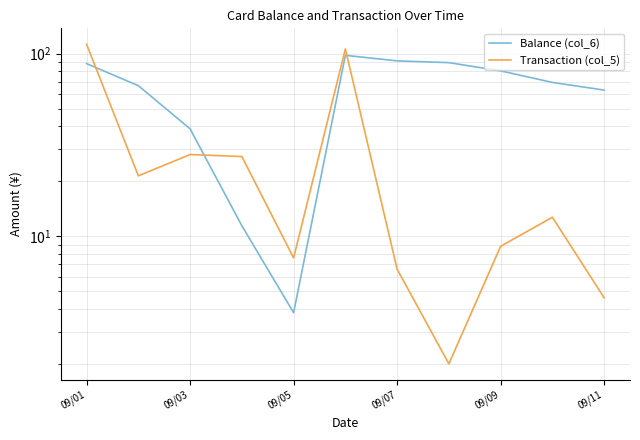

How many interior local peaks does the Transaction (col_5) series have?

3